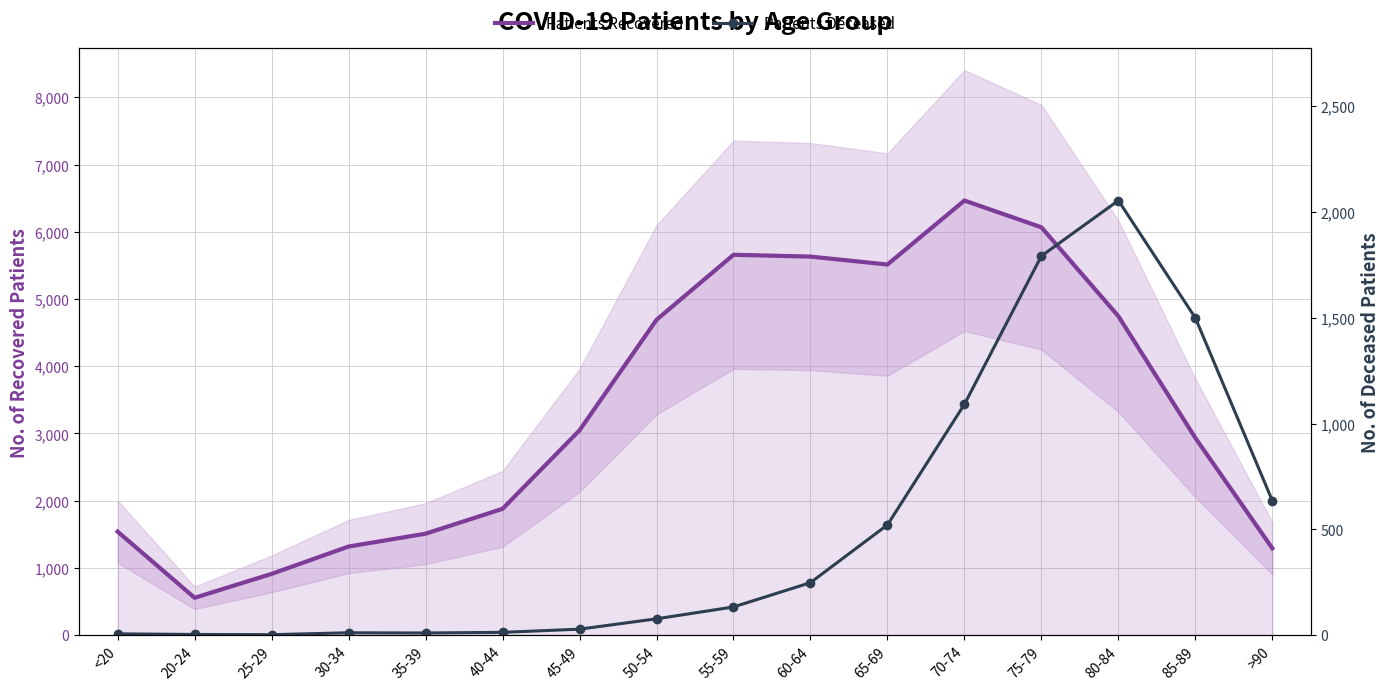

Rank the series at 55-59 from highest to lowest value.

Patients Recovered, Patients Deceased